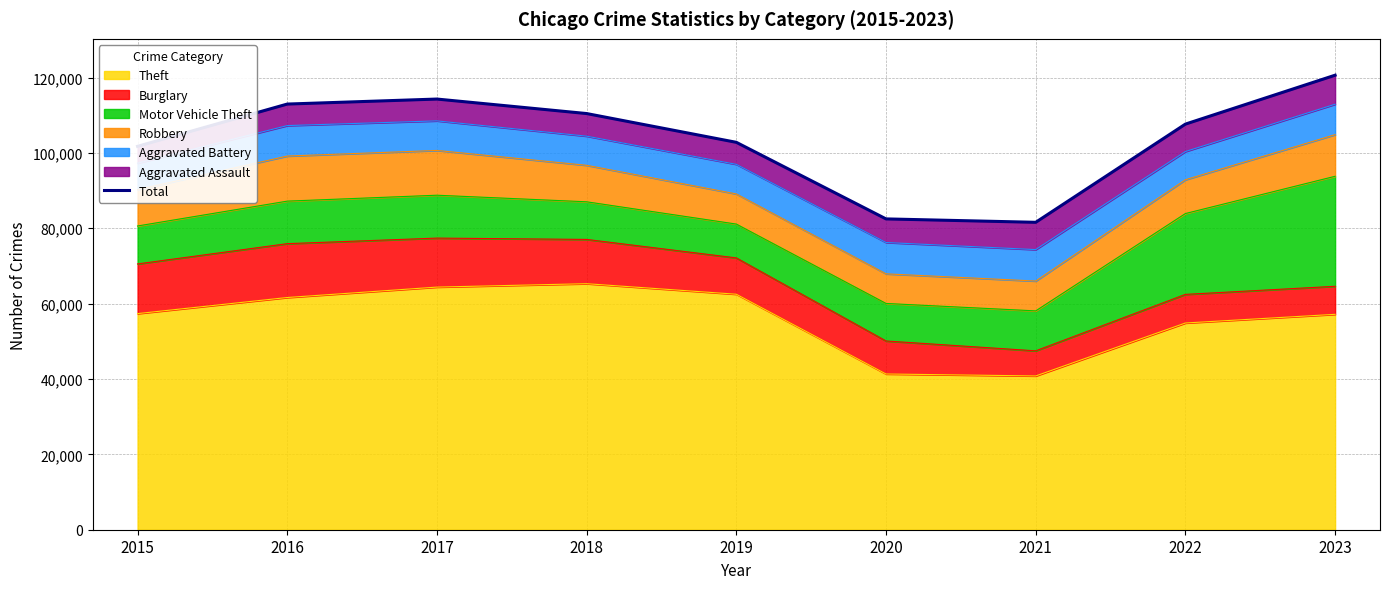

What is the sum of the values at 2016 and 2019?

215756